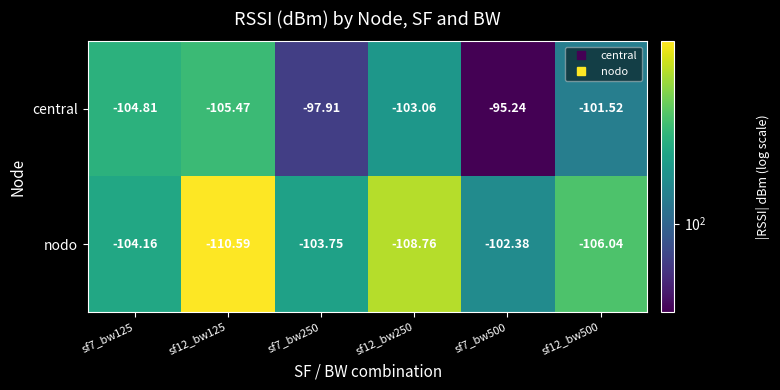

Which category has the highest value across all series?

sf7_bw500